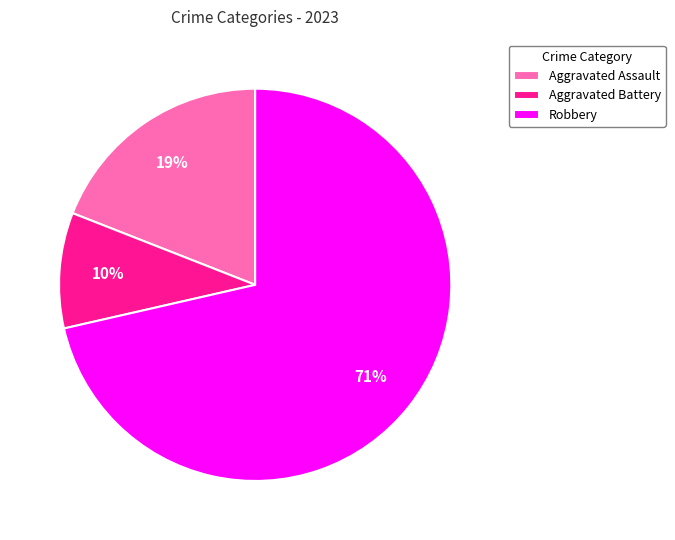

True or false: Aggravated Battery accounts for 4% of the total.

False